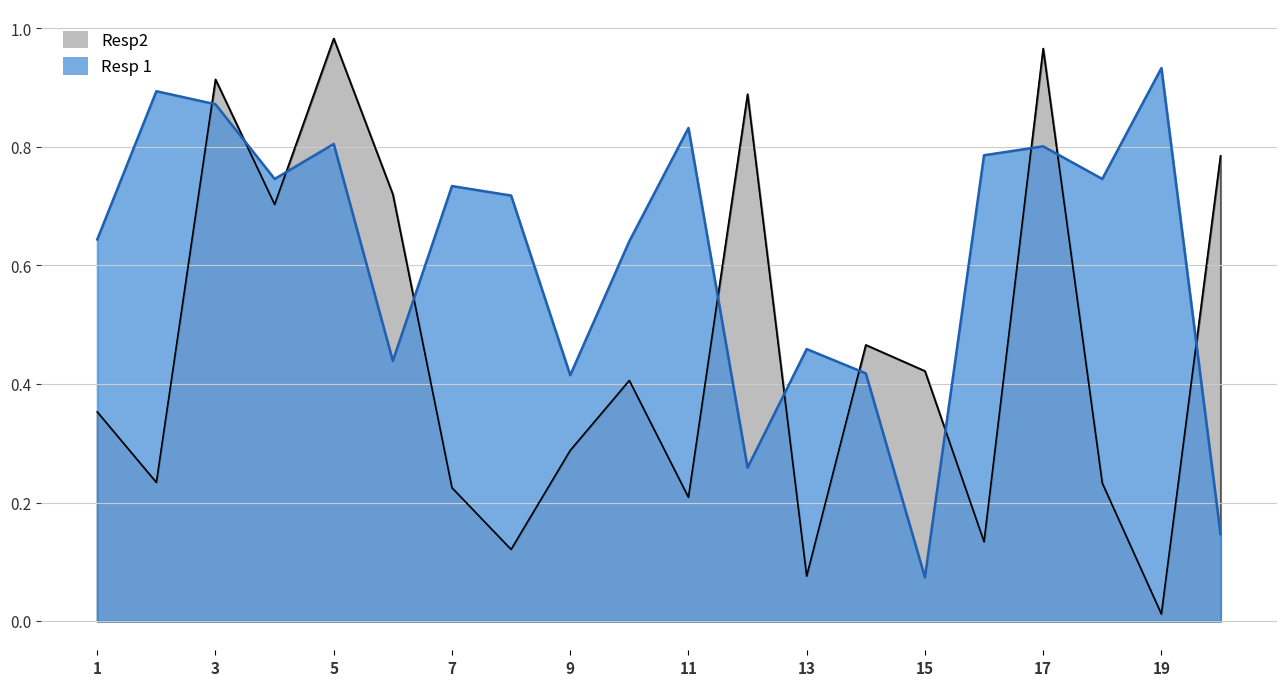

In Resp2, how many points are lower than both neighbors (excluding endpoints)?

7